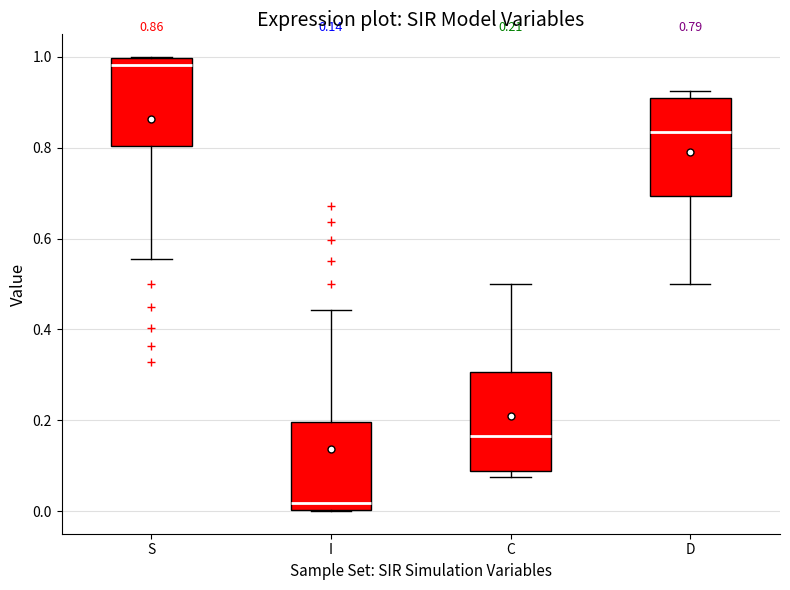

Which box's median line is the highest?

S